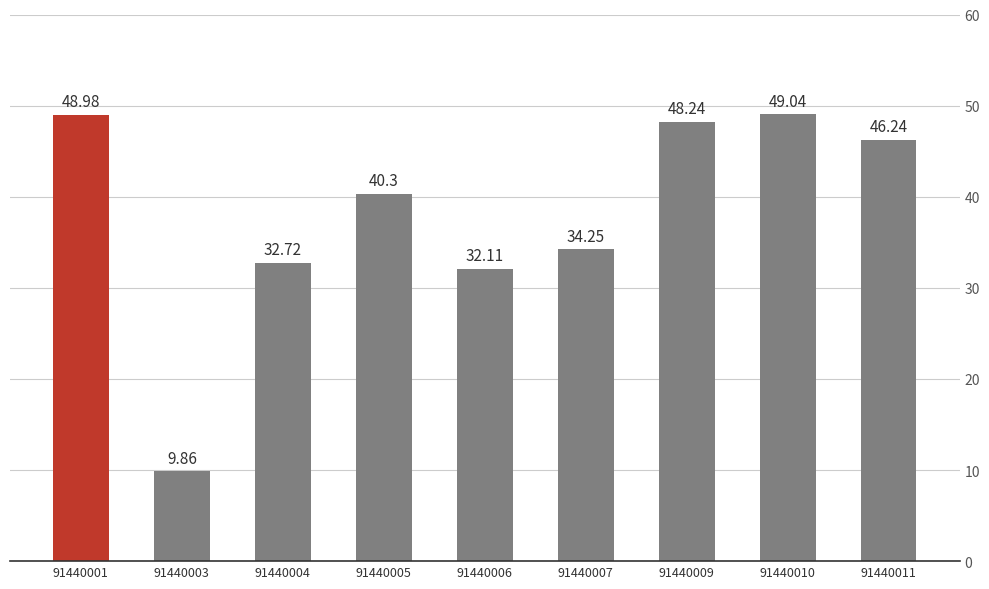

Does the chart contain stacked bars?

No